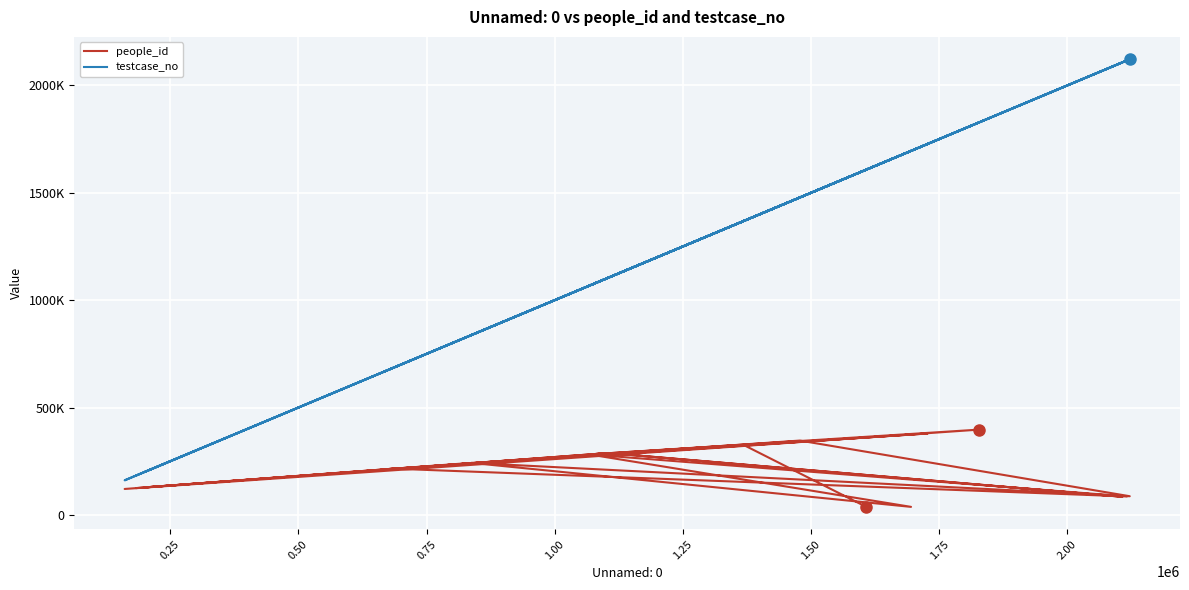

Reading left to right, list all the values displayed in this chart.

people_id: 124975	215243	85969	281525	37327	242169	86877	346133	211881	379160	238119	128039	287981	84187	288117	120704	397261	282326	325655	36839
testcase_no: 184452	685491	2116405	1067732	1695203	837360	2121928	1478227	665311	1727685	814304	200479	1104360	2107637	1104888	160963	1828730	1072522	1368622	1608286